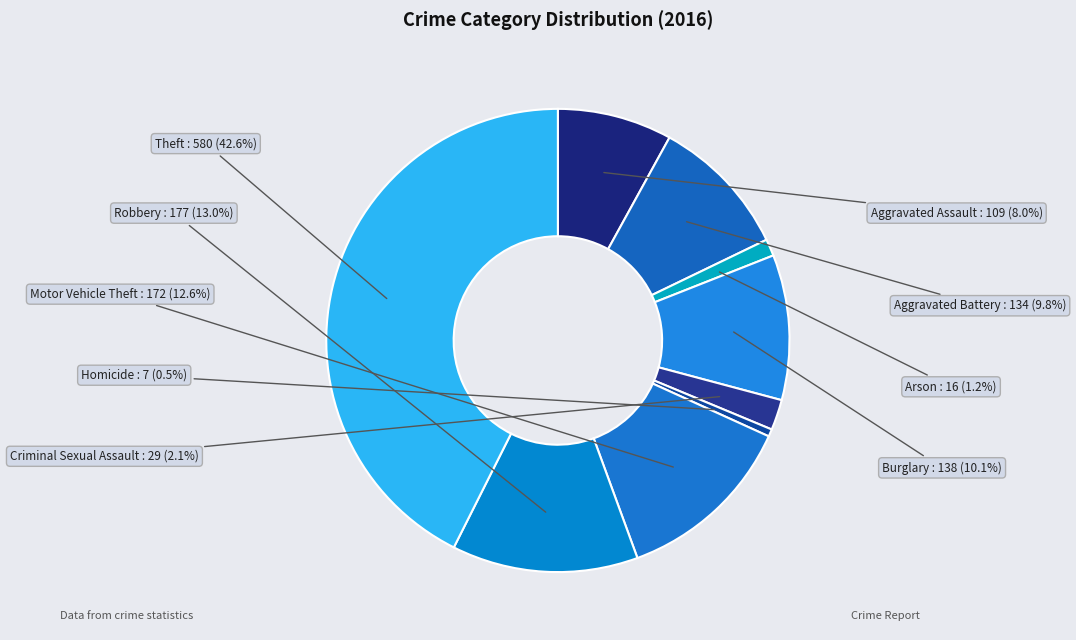

Approximately how many times larger is the value at Theft compared to Aggravated Assault?

5.3